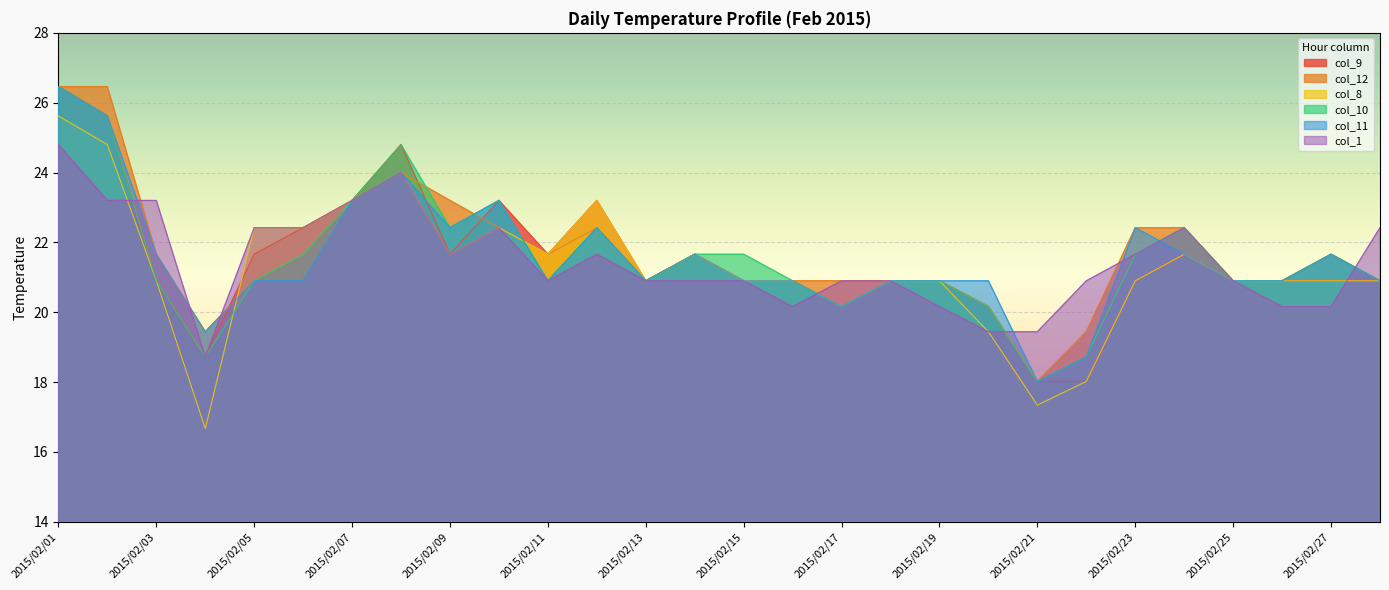

How many values in the col_9 series exceed 20?

25